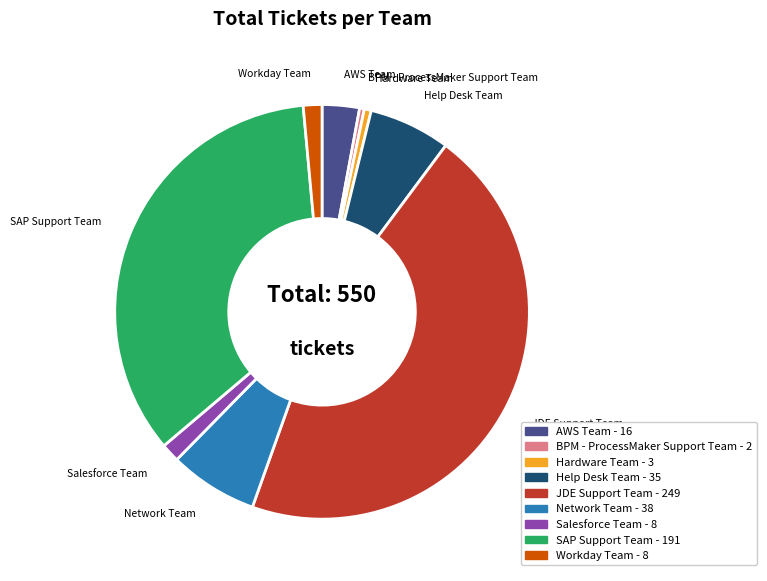

What is the largest slice in the pie chart?

JDE Support Team